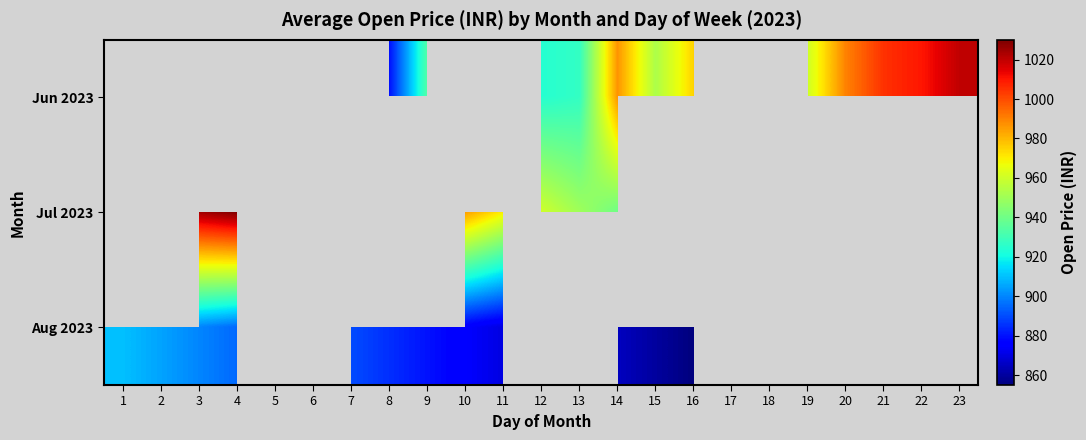

At which category is the sum across all series the highest?

14